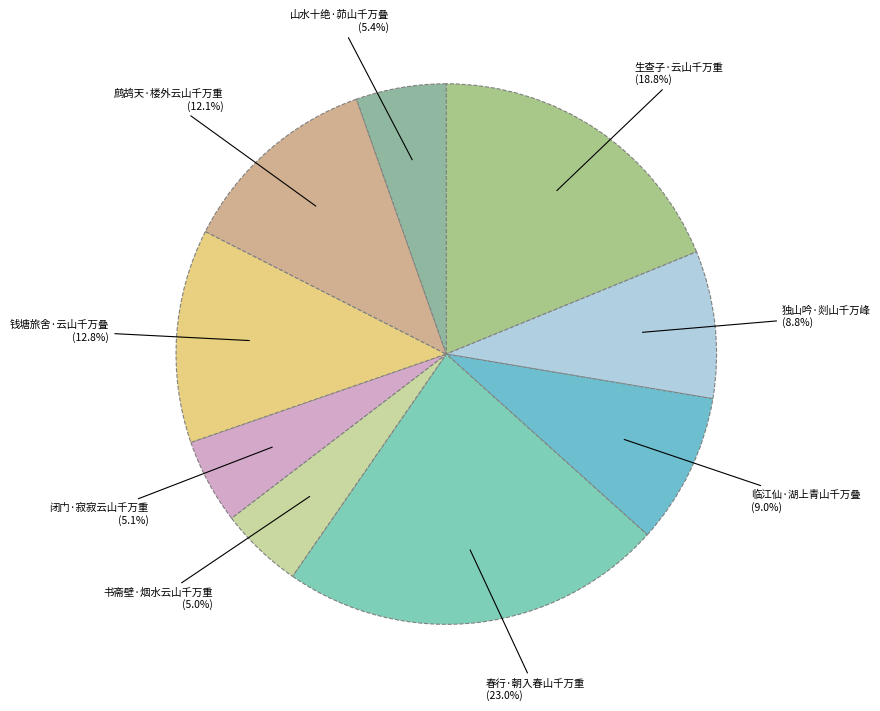

How many slices are in this pie chart?

9